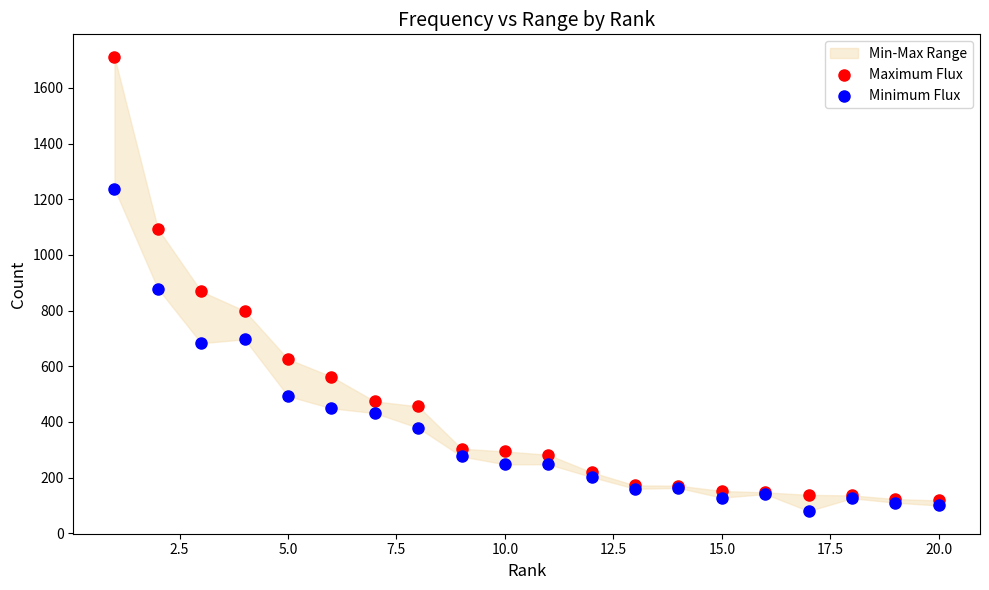

Which series reaches the minimum Y coordinate?

Minimum Flux